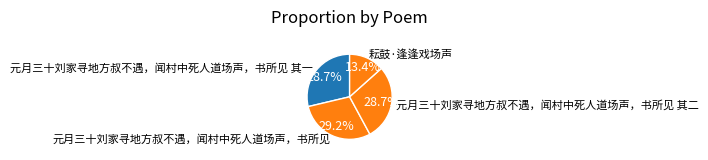

Which category has the smallest portion of the pie?

耘鼓·逢逢戏场声